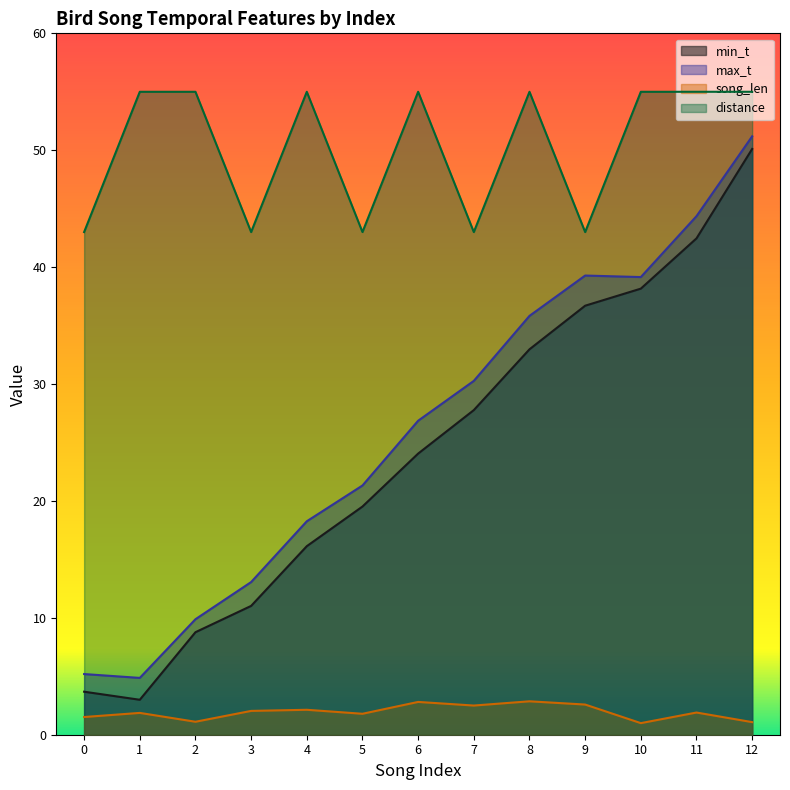

At how many categories does at least one series exceed 2?

13